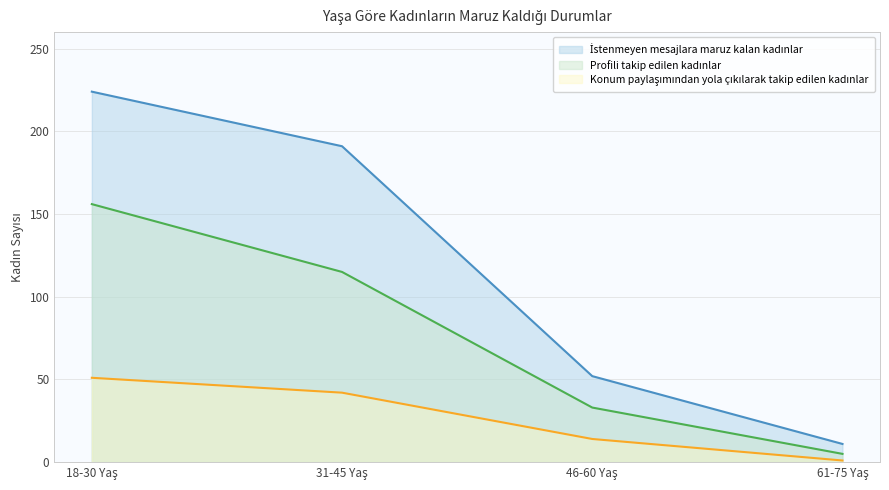

Between 31-45 Yaş and 46-60 Yaş, which series saw the biggest shift?

İstenmeyen mesajlara maruz kalan kadınlar